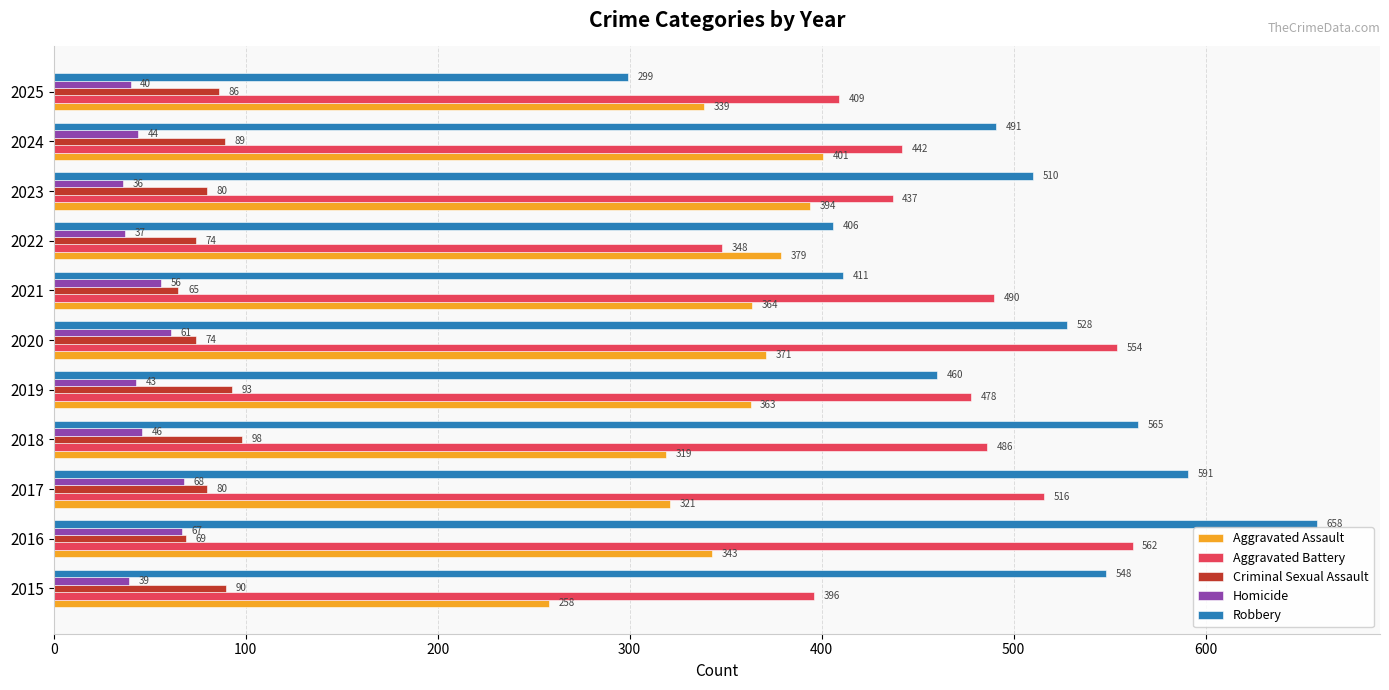

At which label does Aggravated Battery reach its minimum?

2022